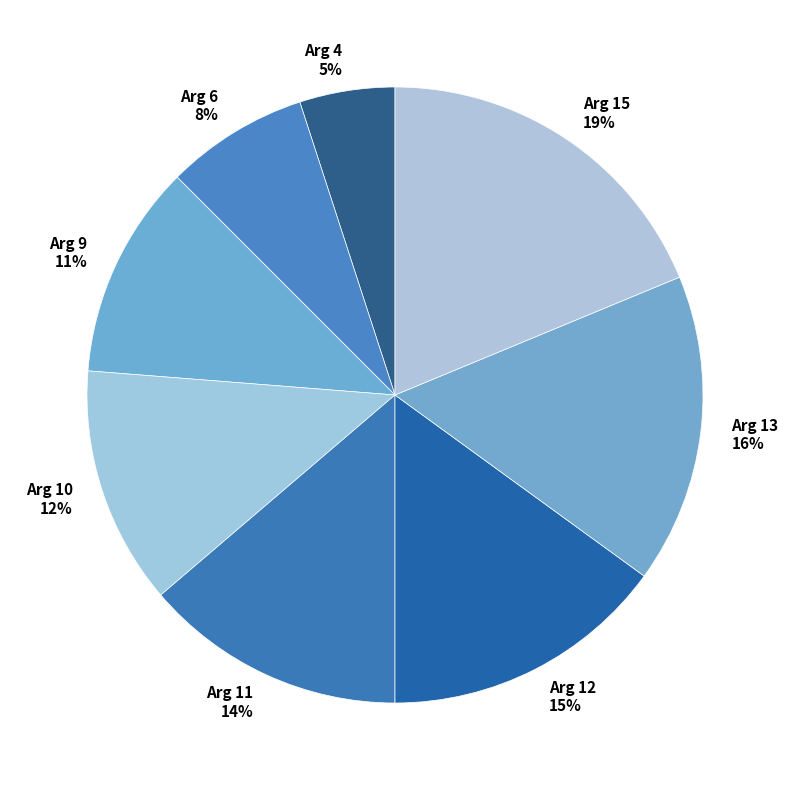

The Arg 13 slice represents 25% of the pie. True or false?

False